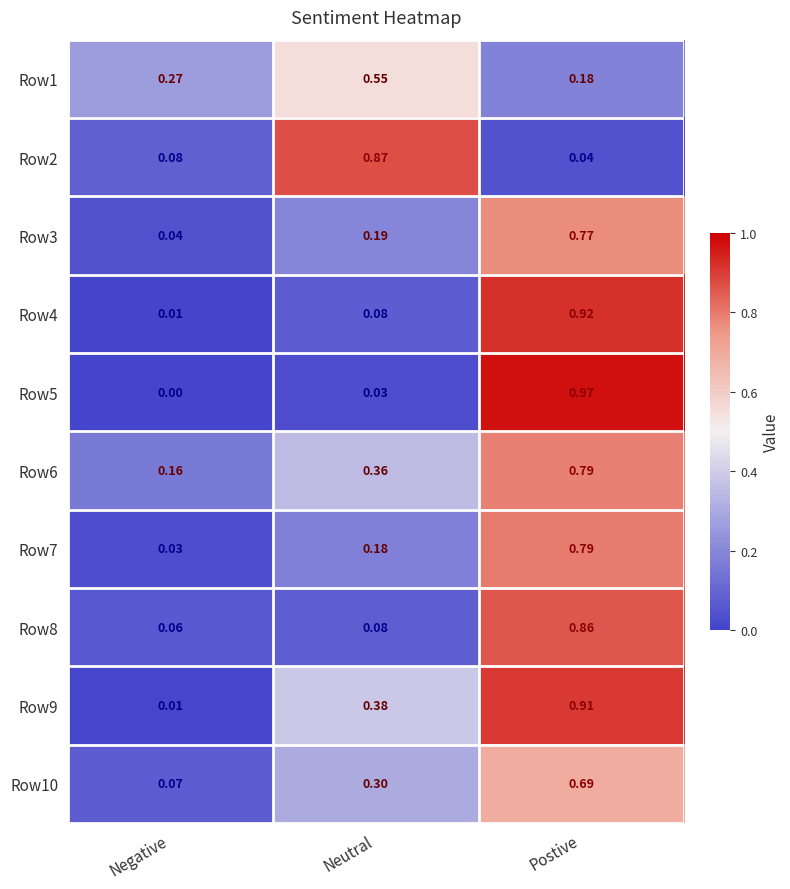

Which series changed the most between Neutral and Postive?

Row5